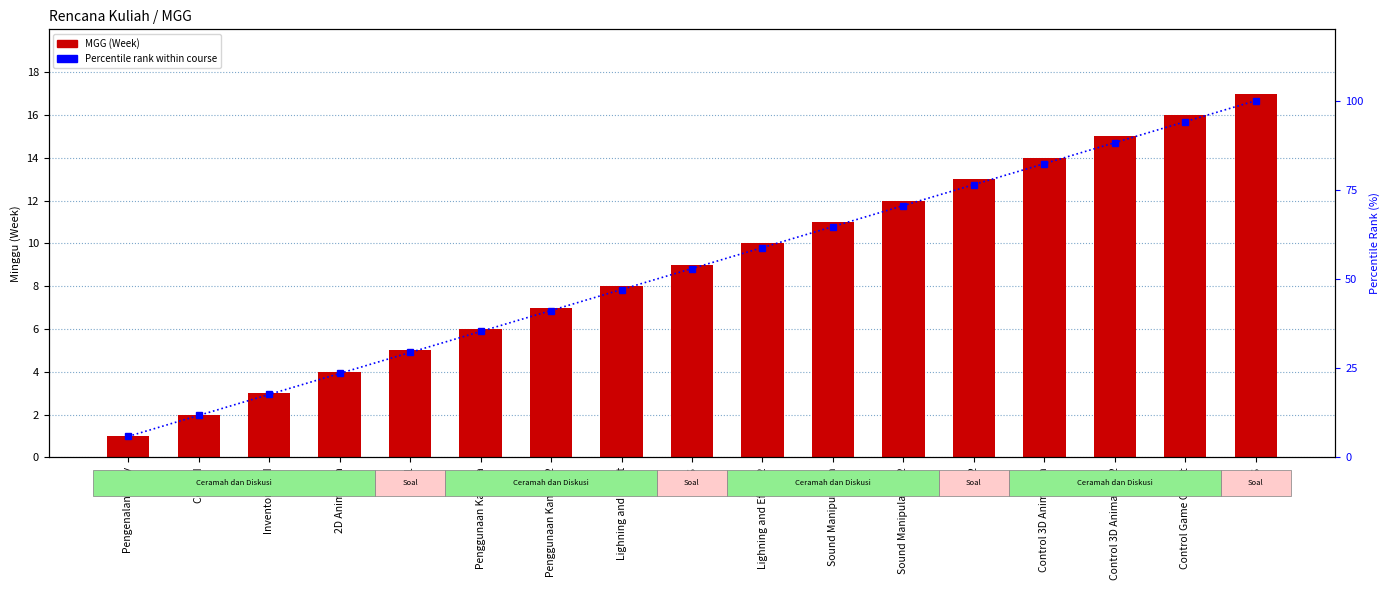

What is the difference between the Percentile rank within course values at Control Game Object and UAS?

5.9